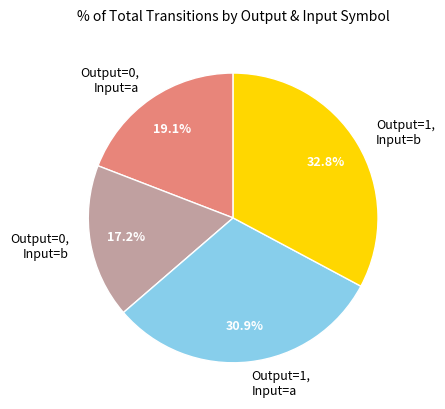

Rank the categories by value from lowest to highest.

Output=0, Input=b, Output=0, Input=a, Output=1, Input=a, Output=1, Input=b